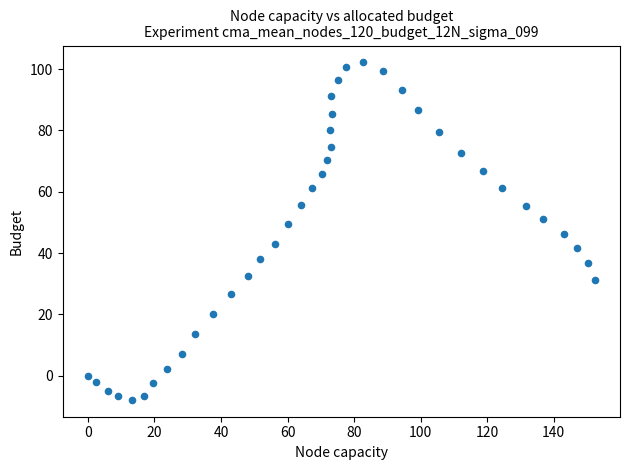

What is the range of Y values (max minus min)?

110.1